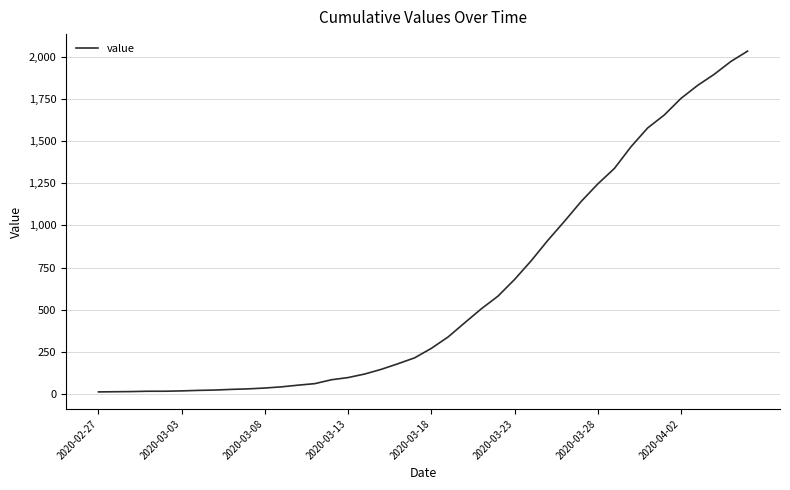

What is the difference between the maximum and minimum values?

2019